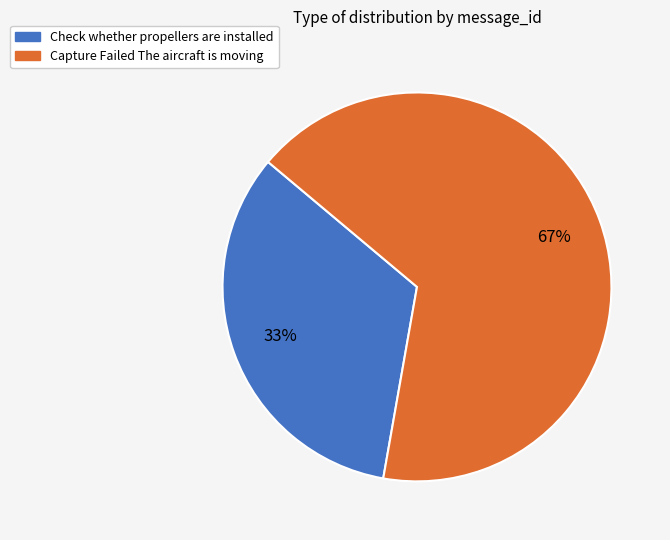

What percentage is the Capture Failed The aircraft is moving slice, to the nearest percent?

67%